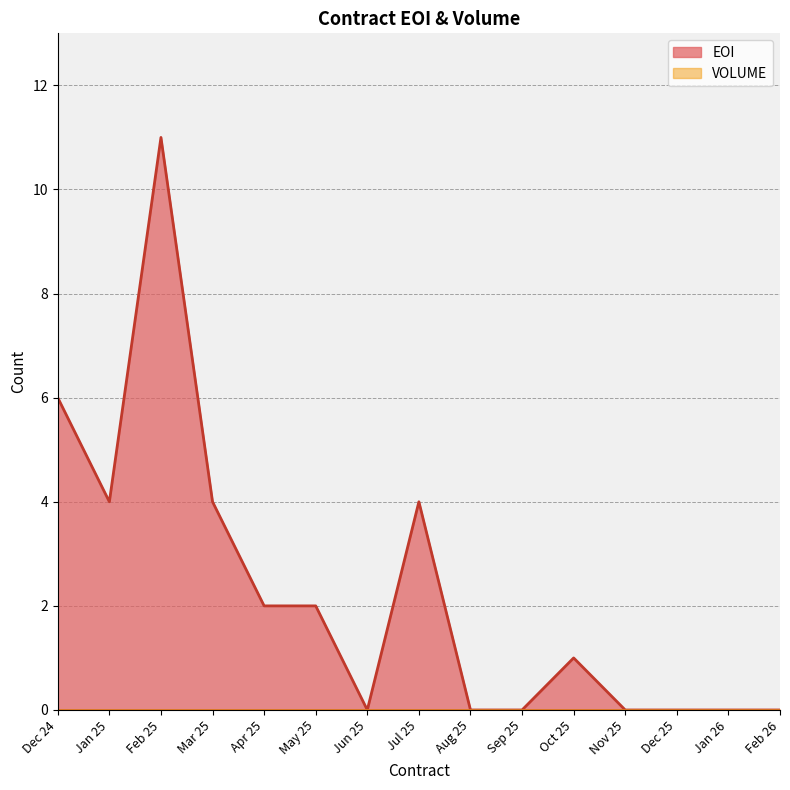

Rank the categories by value from highest to lowest.

Feb 25, Dec 24, Jan 25, Mar 25, Jul 25, Apr 25, May 25, Oct 25, Jun 25, Aug 25, Sep 25, Nov 25, Dec 25, Jan 26, Feb 26